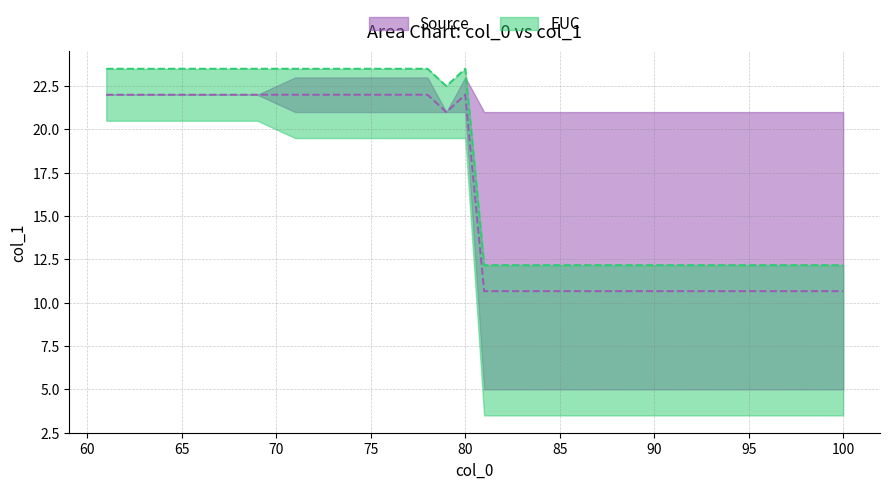

Which series has the widest spread of values?

EUC